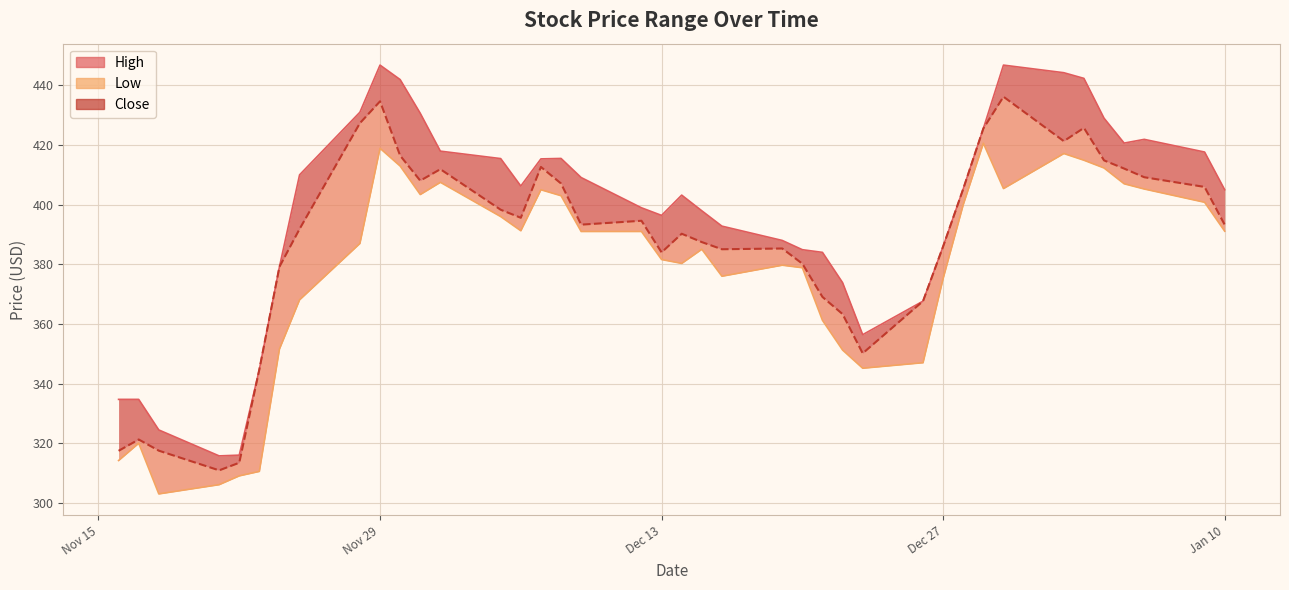

Rank the categories by High value from highest to lowest.

2022-11-29, 2022-12-30, 2023-01-02, 2023-01-03, 2022-11-30, 2022-11-28, 2022-12-01, 2023-01-04, 2022-12-29, 2023-01-06, 2023-01-05, 2022-12-02, 2023-01-09, 2022-12-08, 2022-12-05, 2022-12-07, 2022-11-25, 2022-12-09, 2022-12-06, 2022-12-28, 2023-01-10, 2022-12-14, 2022-12-12, 2022-12-15, 2022-12-13, 2022-12-16, 2022-12-19, 2022-12-27, 2022-12-20, 2022-12-21, 2022-11-24, 2022-12-22, 2022-12-26, 2022-12-23, 2022-11-23, 2022-11-16, 2022-11-17, 2022-11-18, 2022-11-22, 2022-11-21